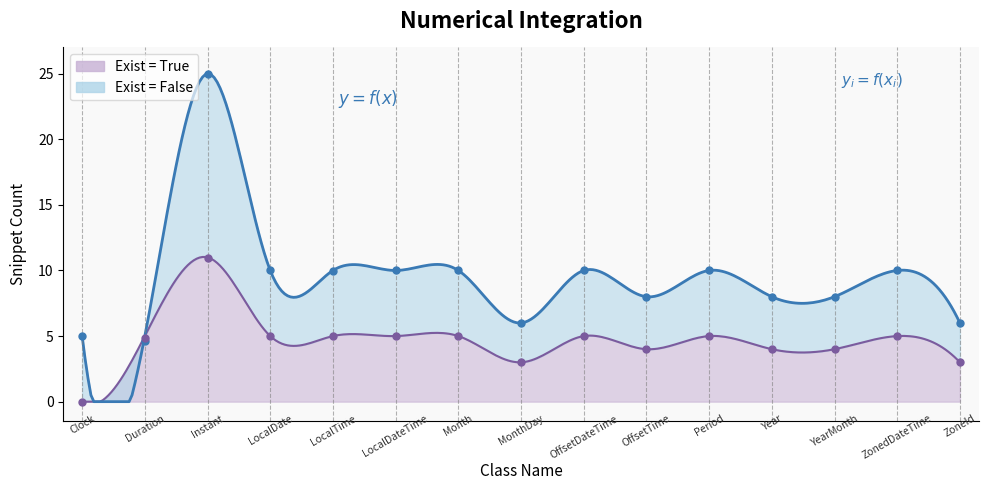

Is it true that Exist_True equals 4 at Year?

True